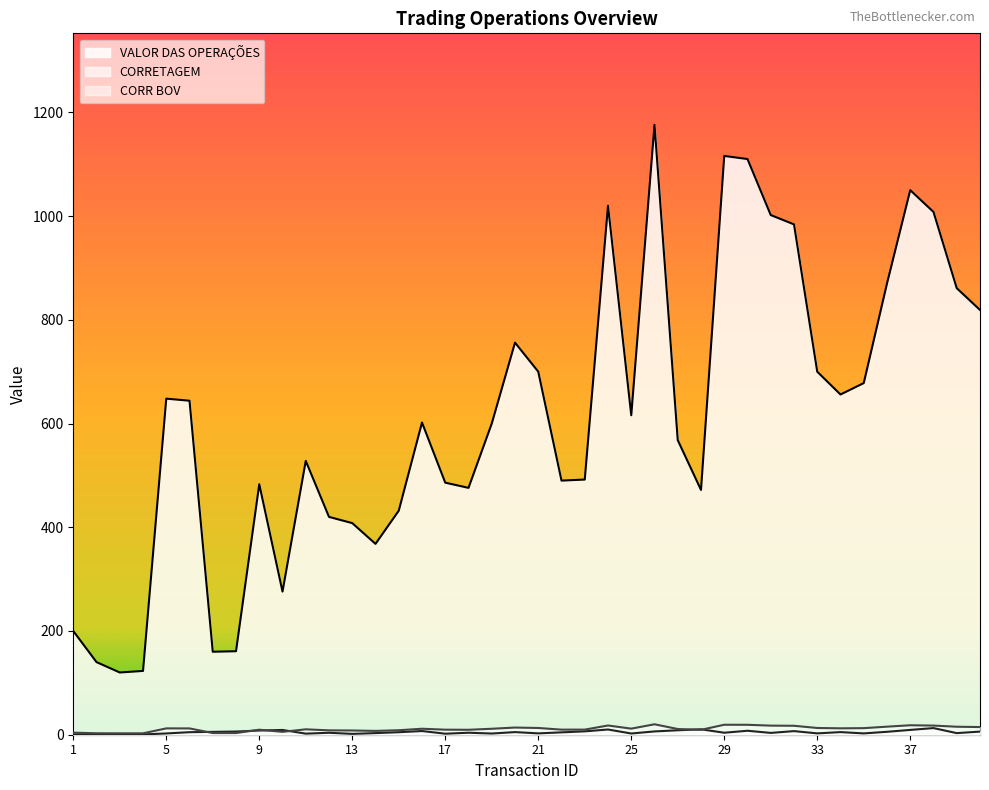

Between which two adjacent categories do CORRETAGEM and CORR BOV first intersect?

6 and 7